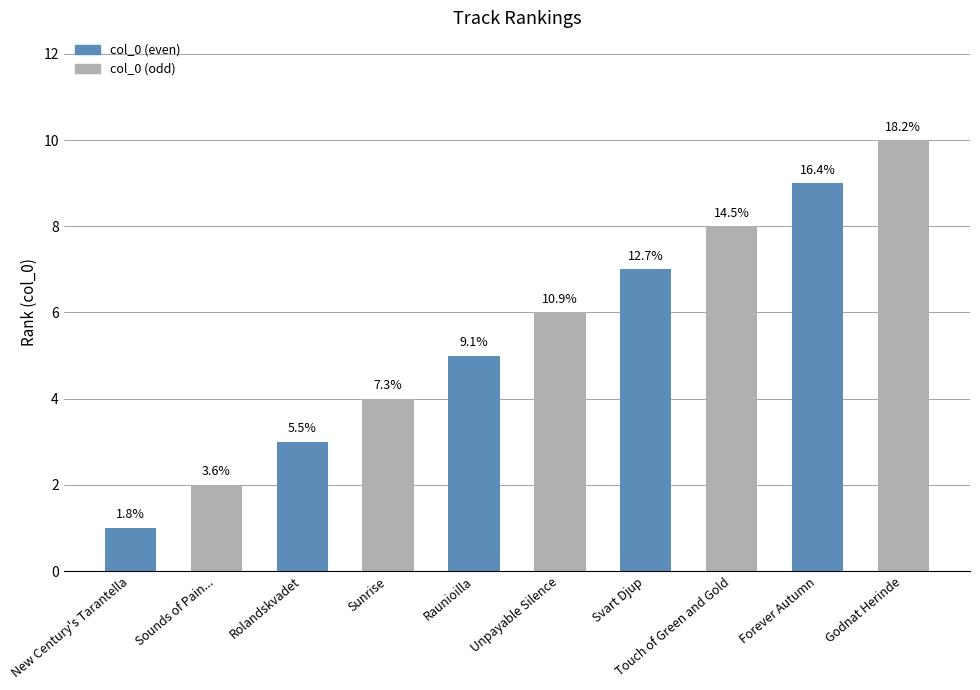

How many data points are less than 6?

5